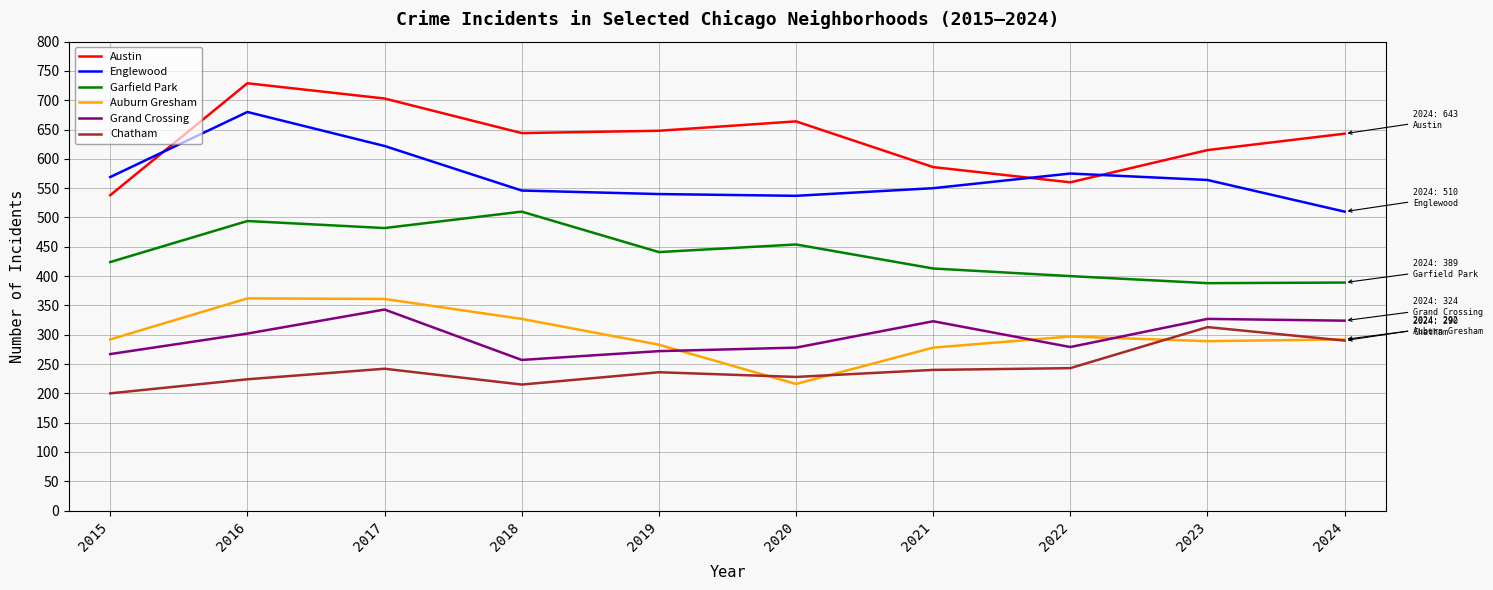

True or false: Austin has more than 0 interior local peaks.

True